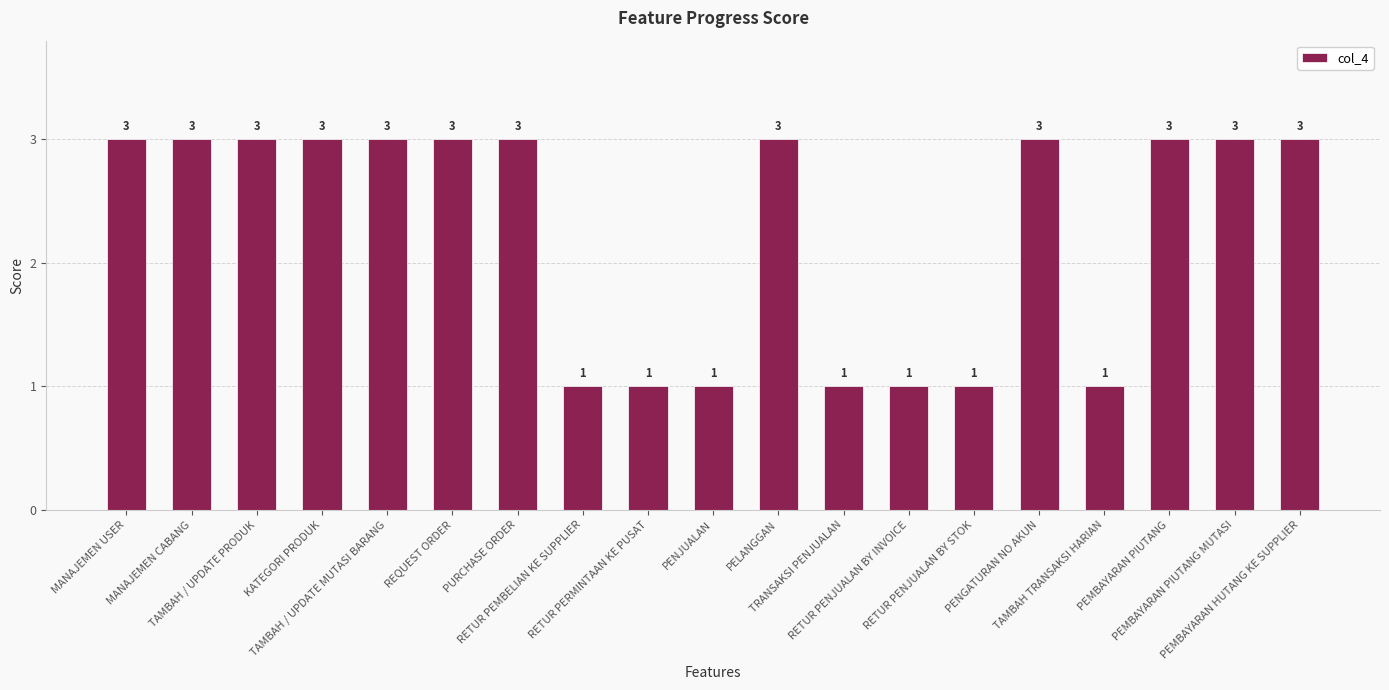

How many bars are there in total?

19